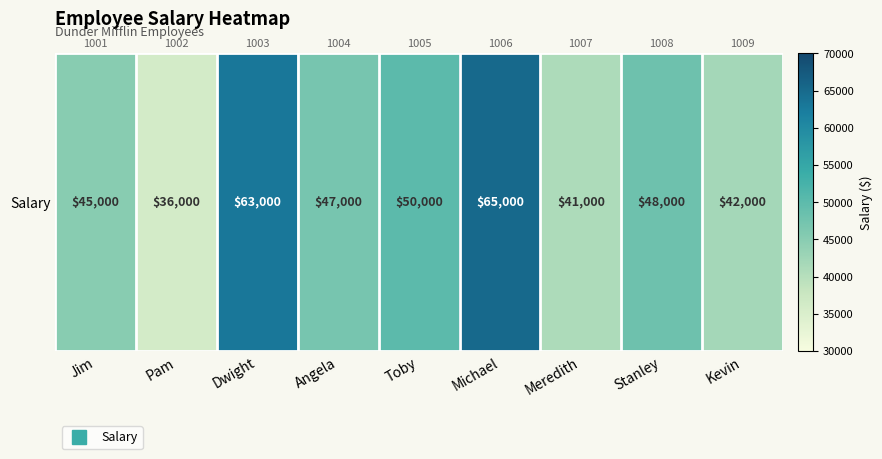

The chart shows a value of 47000 at Angela. True or false?

True